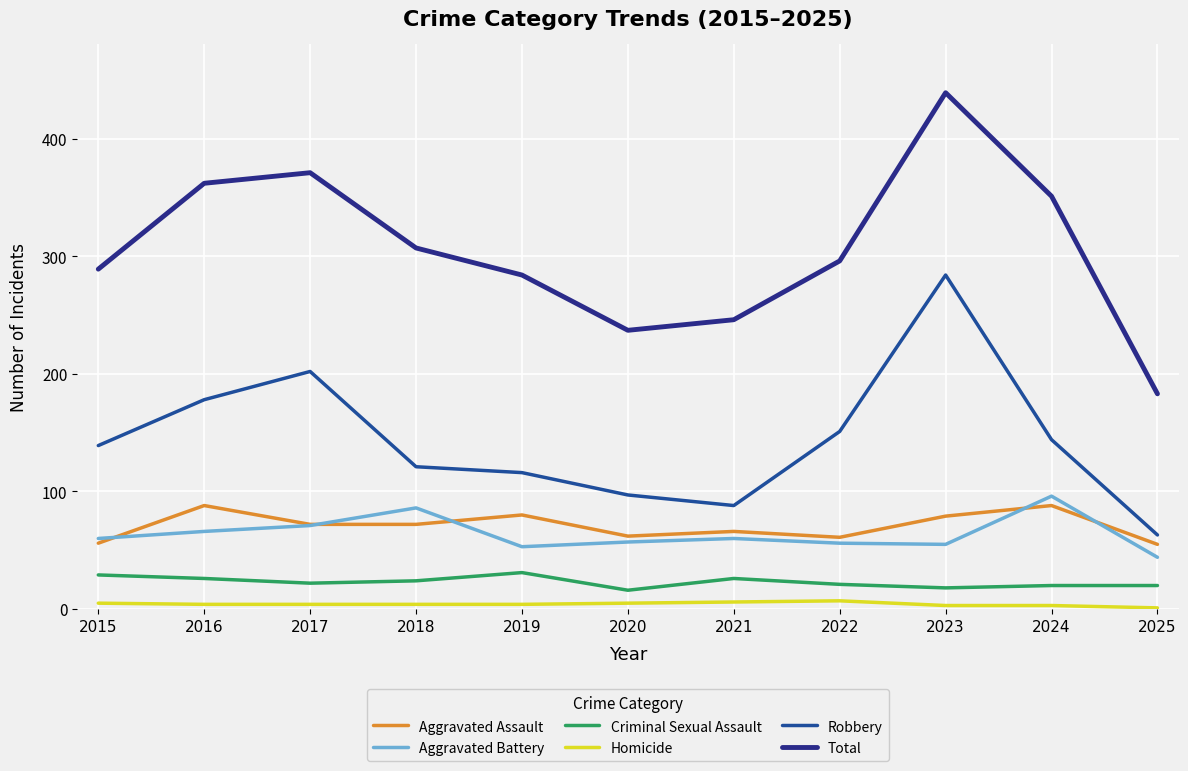

True or false: Robbery and Total intersect in this chart.

False